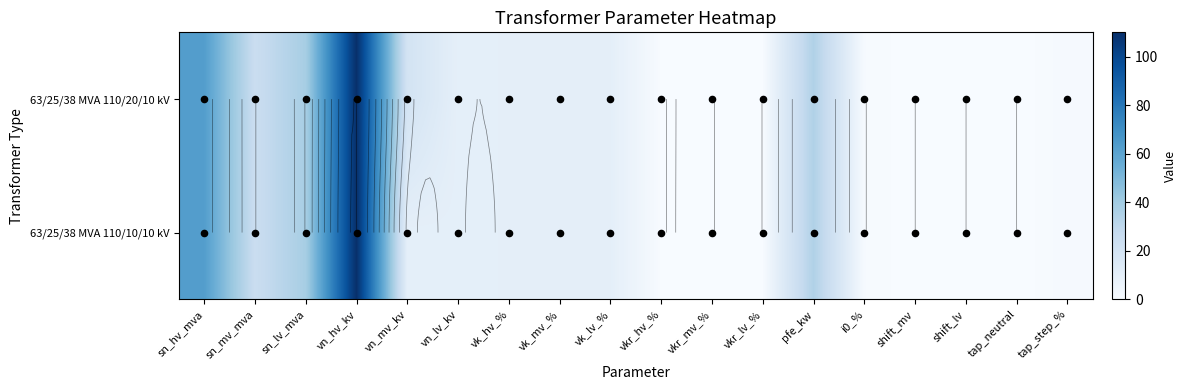

Which series has the largest range (max minus min)?

63/25/38 MVA 110/20/10 kV